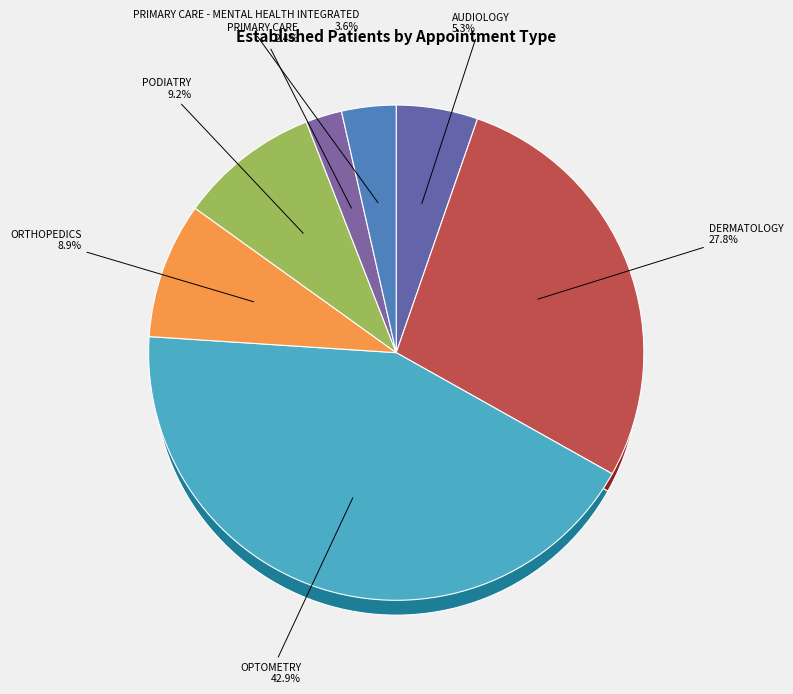

Does PRIMARY CARE - MENTAL HEALTH INTEGRATED account for over 50% of the chart?

No